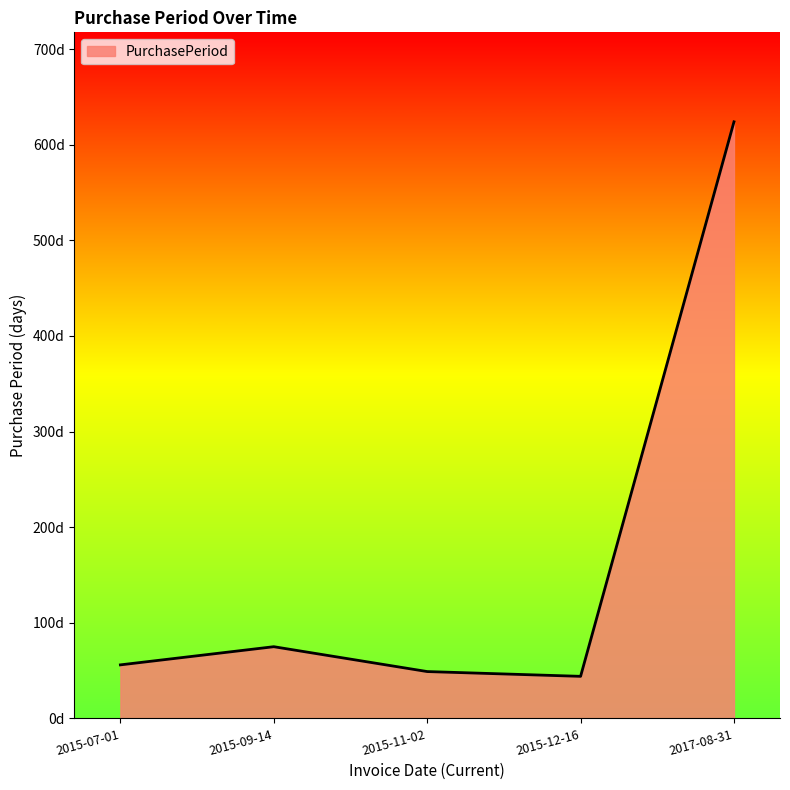

Which has a higher value, 2015-12-16 or 2015-07-01?

2015-07-01